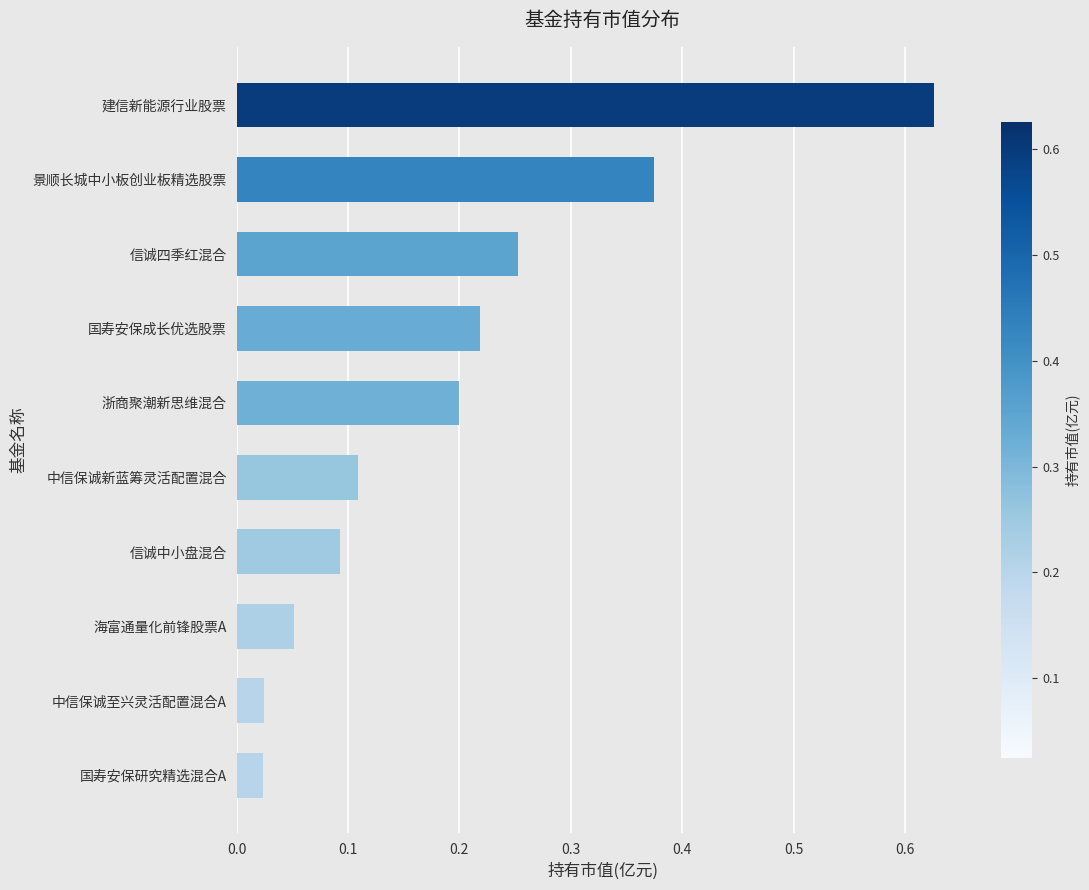

At which category does the chart reach its peak across all series?

建信新能源行业股票